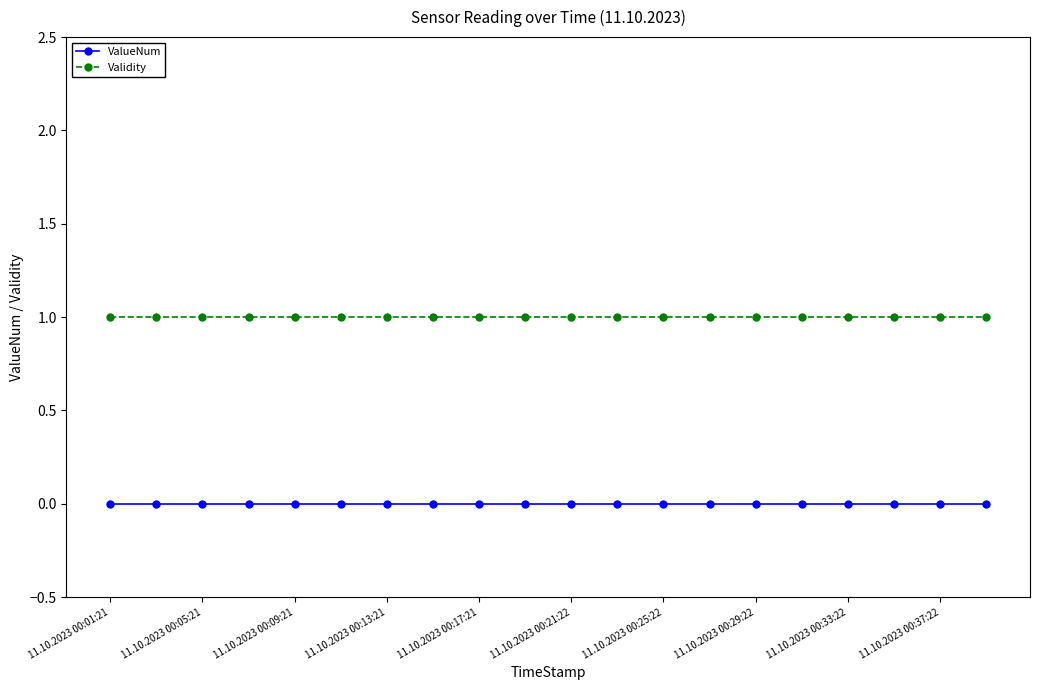

Which series has the largest total across all categories?

Validity